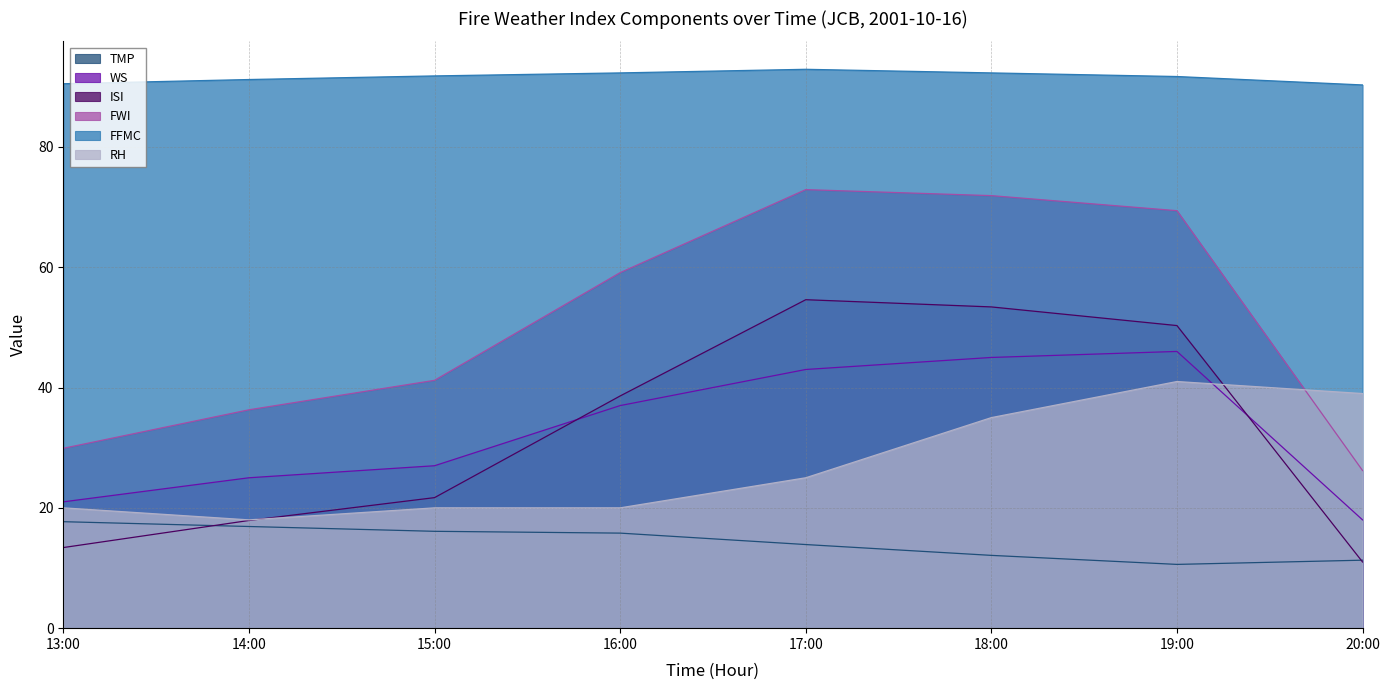

True or false: RH has a value of 25.0 at 17:00.

True